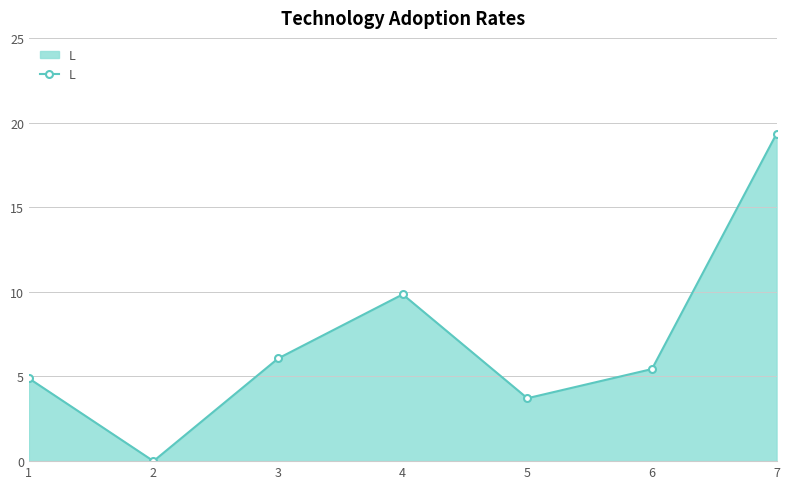

The value at 4 is 9.8. True or false?

True